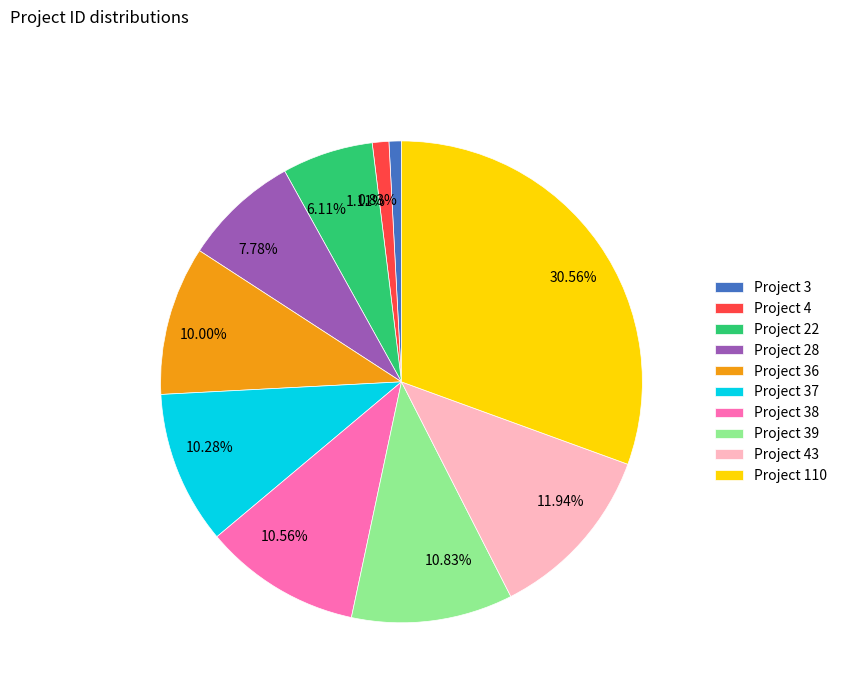

Does any single category account for the majority?

No